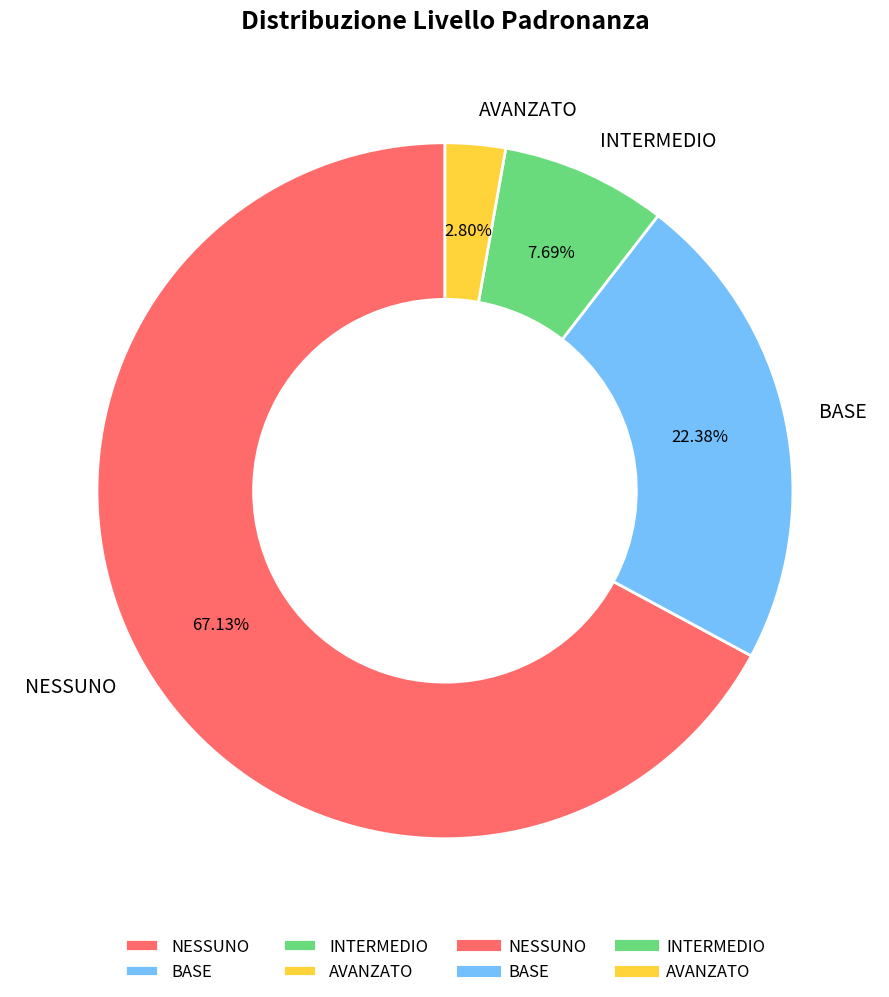

Combined, do INTERMEDIO and NESSUNO account for over 50%?

Yes